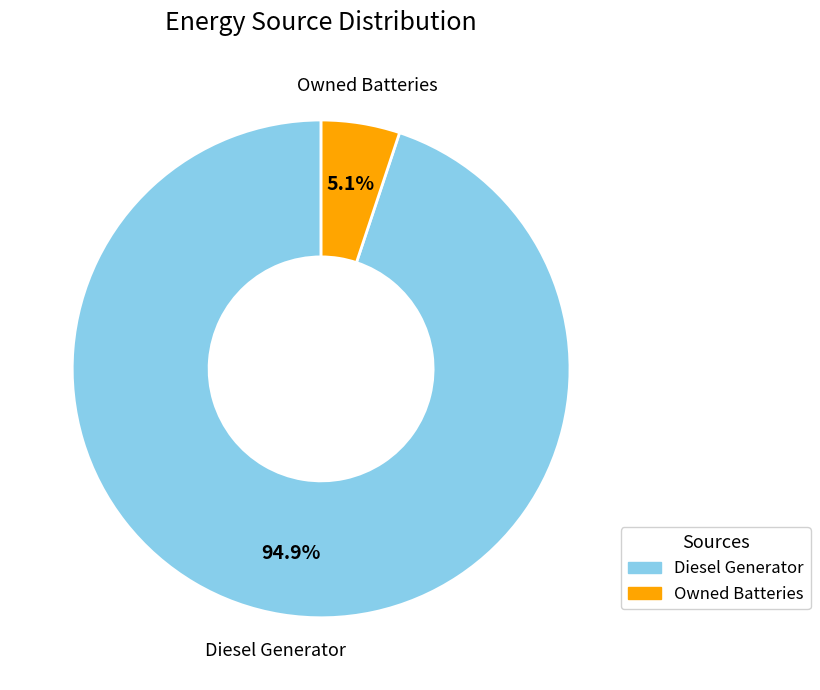

How many slices are in this pie chart?

2